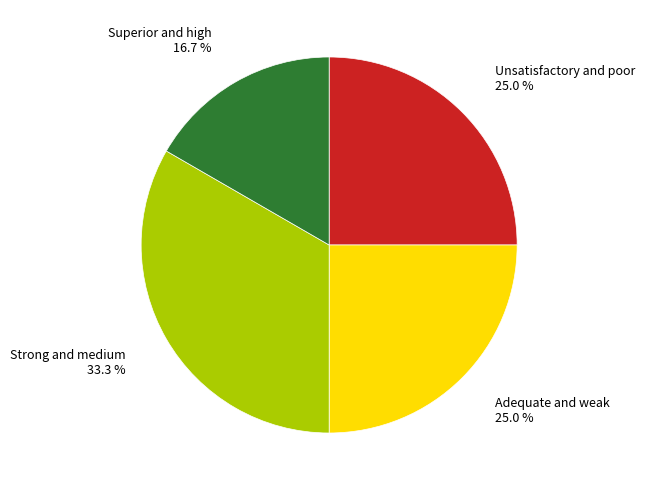

Is Superior and high 16.7 % the majority of the pie?

No